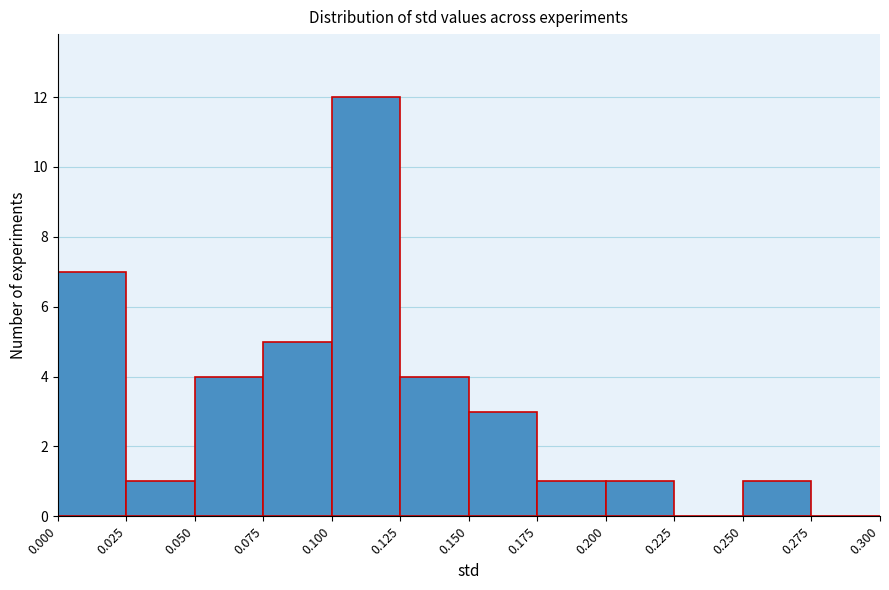

Reading left to right, list every bar in this chart as the range it spans on the x-axis followed by its height. The values are not printed on the chart, so give them approximately, as read against the axis.

0.000 to 0.025: 7
0.025 to 0.050: 1
0.050 to 0.075: 4
0.075 to 0.100: 5
0.100 to 0.125: 12
0.125 to 0.150: 4
0.150 to 0.175: 3
0.175 to 0.200: 1
0.200 to 0.225: 1
0.225 to 0.250: 0
0.250 to 0.275: 1
0.275 to 0.300: 0